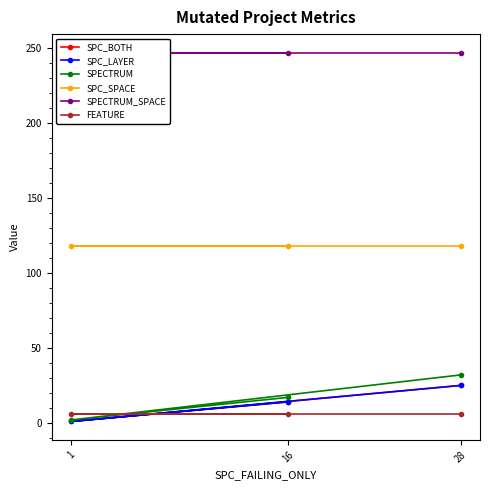

Is the value of SPC_LAYER at 28 greater than the value of SPECTRUM at 1?

Yes